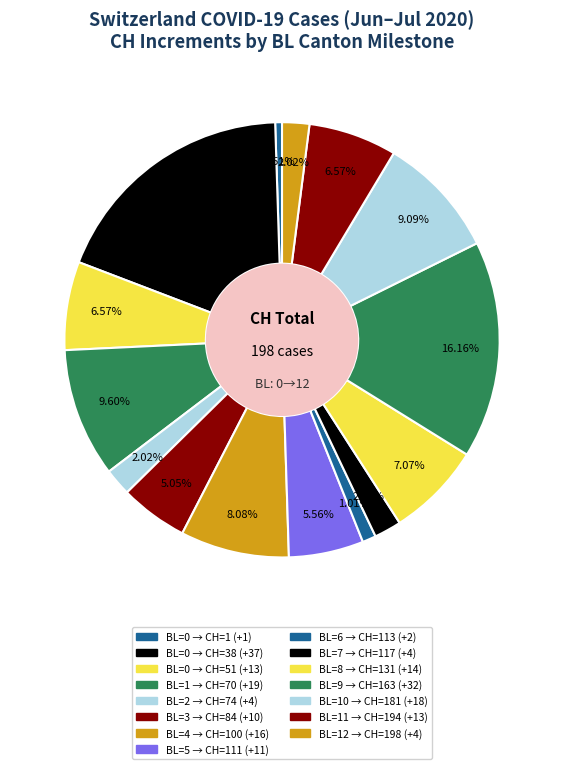

How many segments does this pie chart have?

15